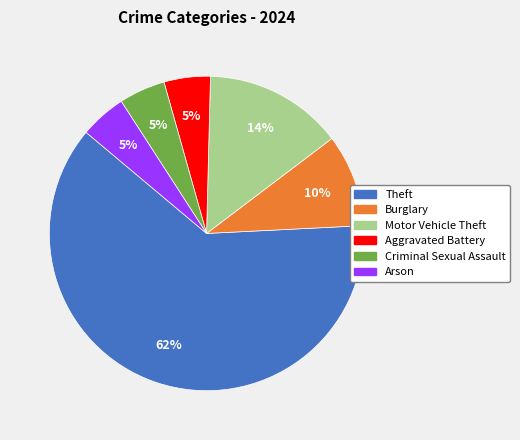

To the nearest percent, what is the average slice percentage?

17%